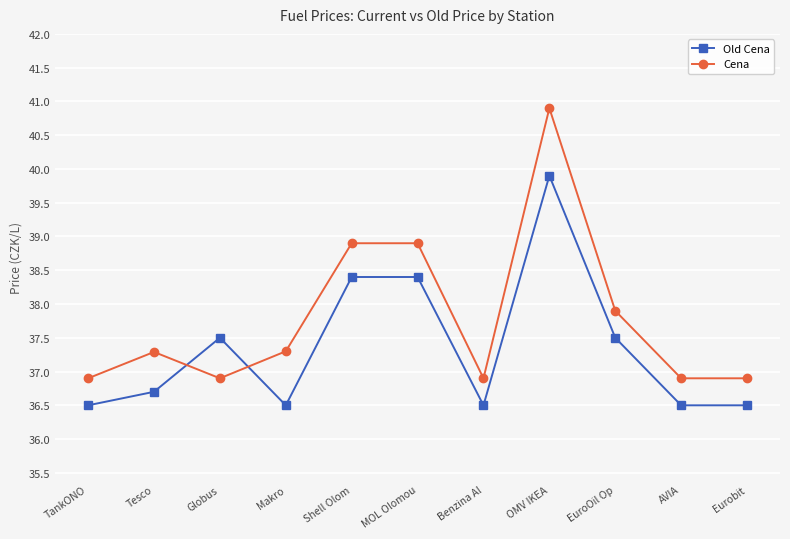

The Old Cena series shows 53.4 at AVIA. True or false?

False